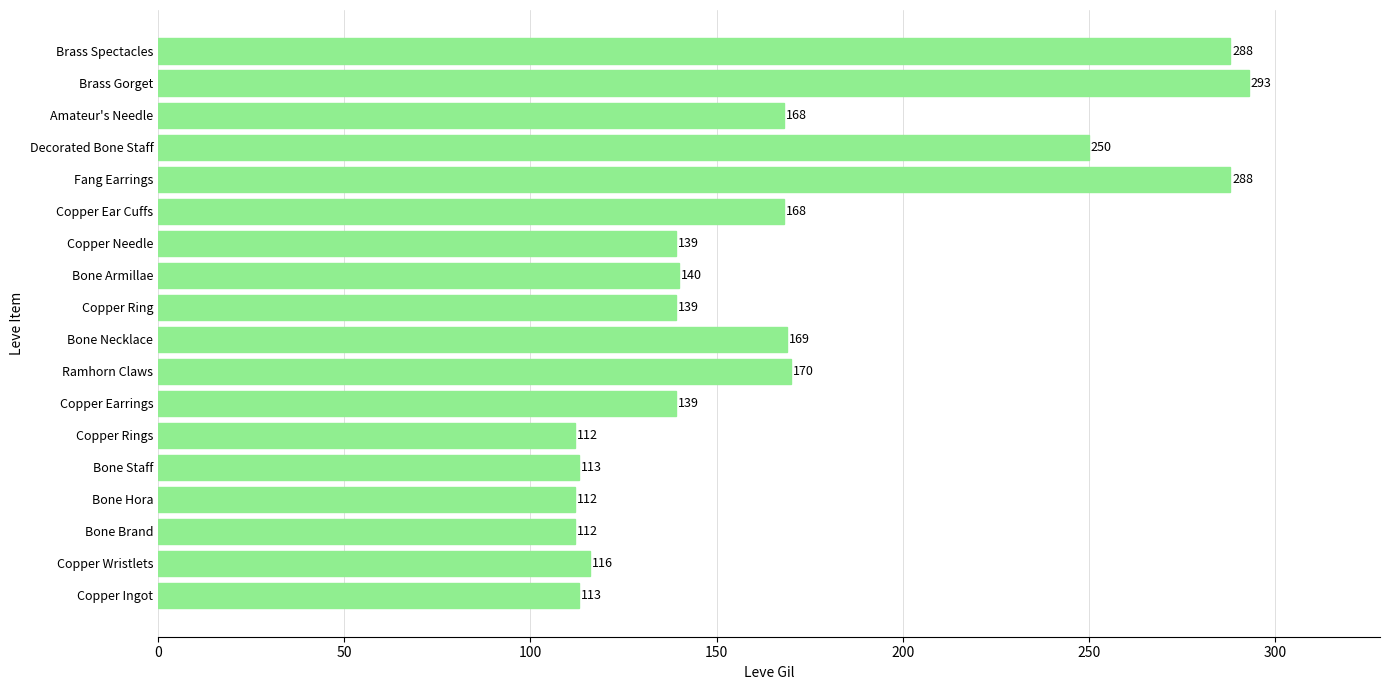

How many data points are less than 140?

9